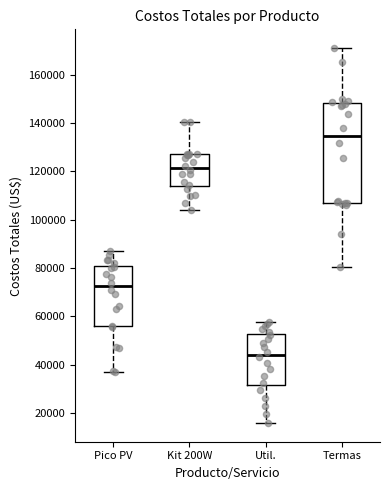

Where is the upper edge of the box for Termas on the y-axis? The values are not printed on the chart, so give them approximately, as read against the axis.

148000